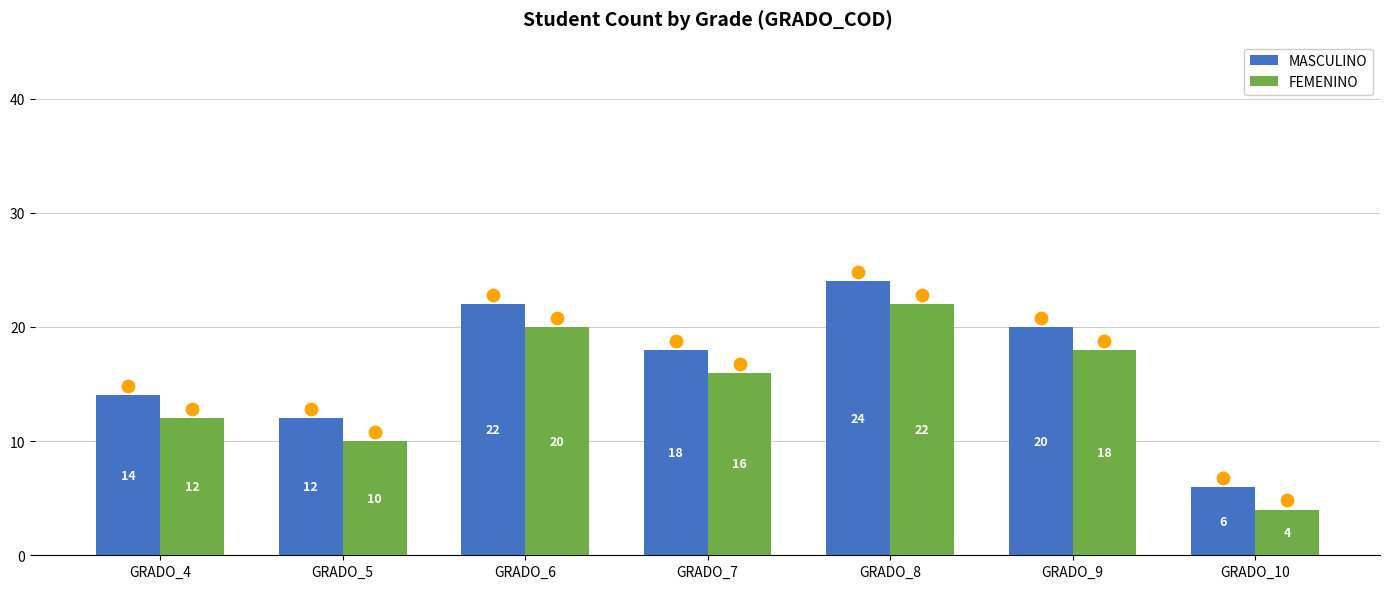

Is the value of MASCULINO at GRADO_7 greater than the value of FEMENINO at GRADO_8?

No